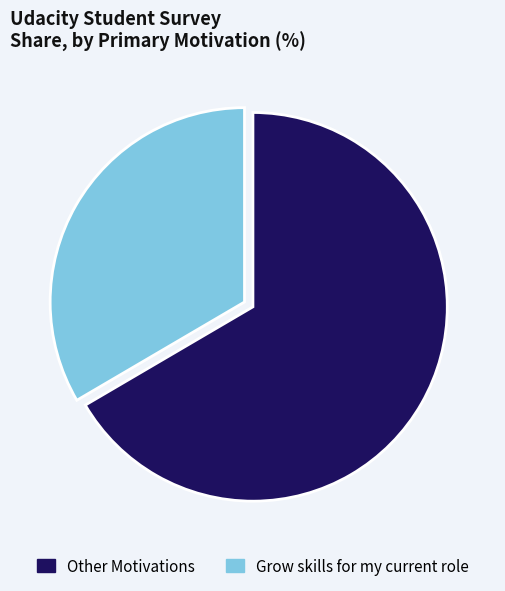

Between Grow skills for my current role and Other Motivations, which is larger?

Other Motivations